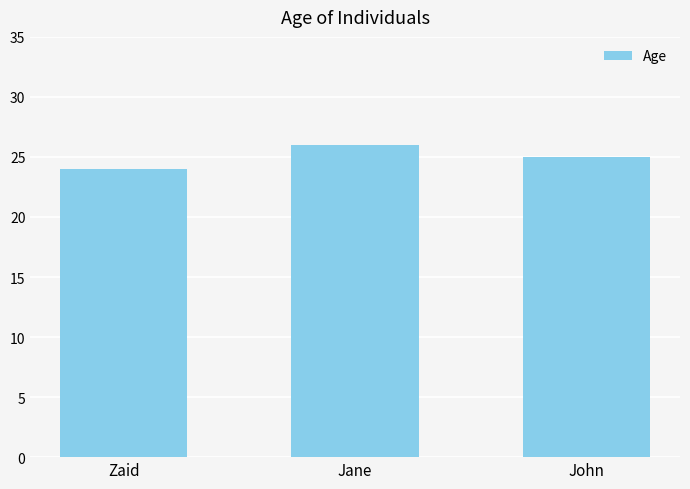

What is the difference between the values at Zaid and John?

1